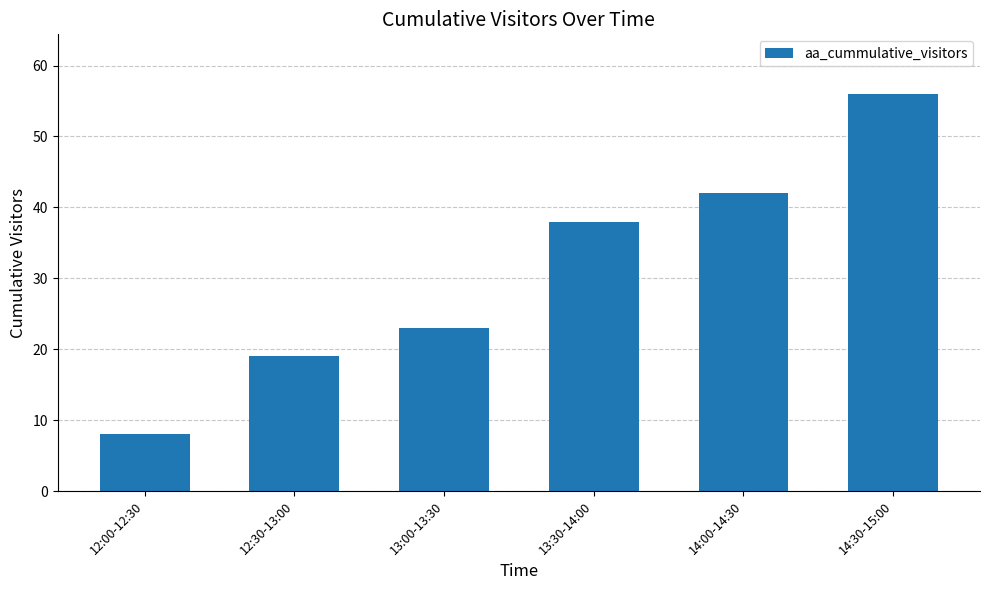

What is the label of the 2nd bar from the left?

12:30-13:00